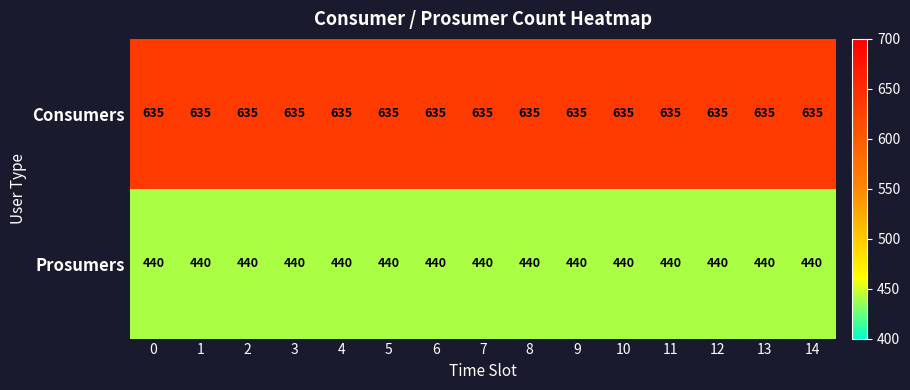

How many series are shown in this chart?

2